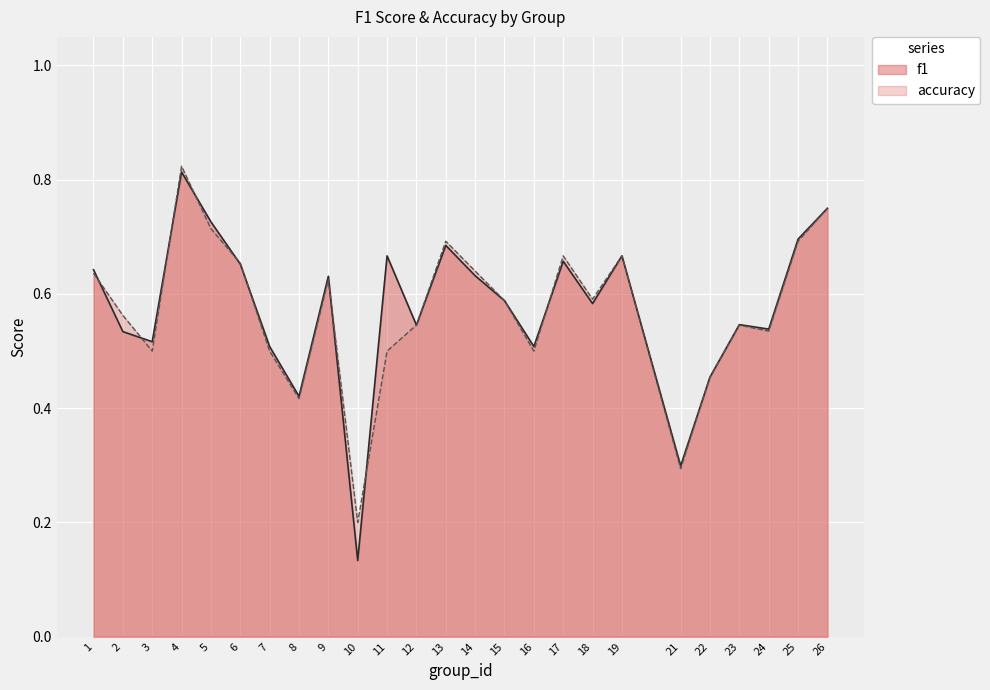

Where do accuracy and f1 first cross each other?

1 and 2